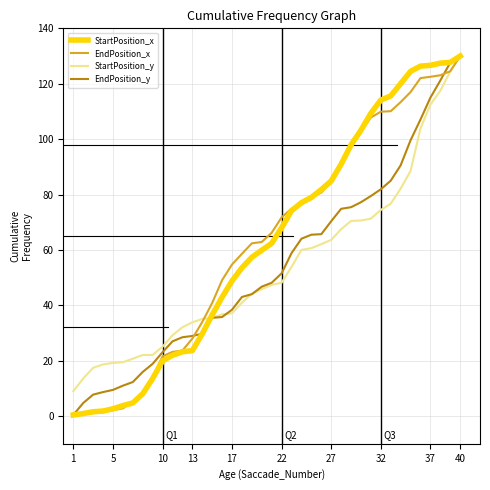

What is the minimum value for StartPosition_y?

9.0